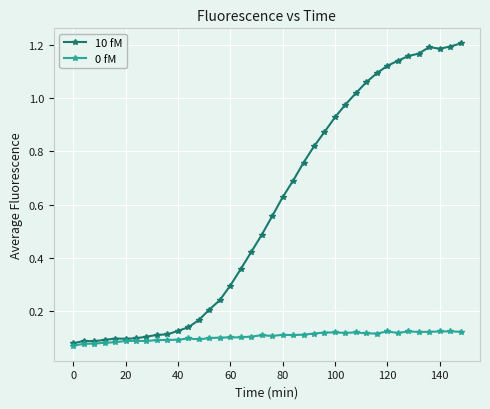

True or false: 10 fM has more than 1 points higher than both neighbors.

True